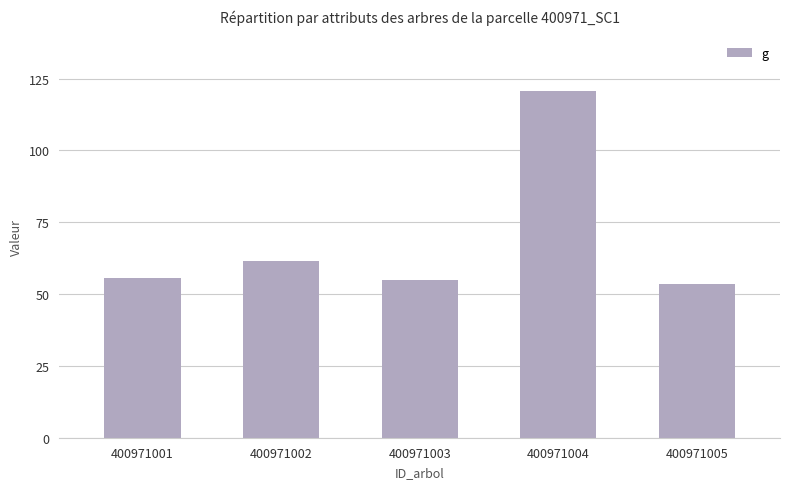

What is the change in value from 400971001 to 400971005?

-2.0